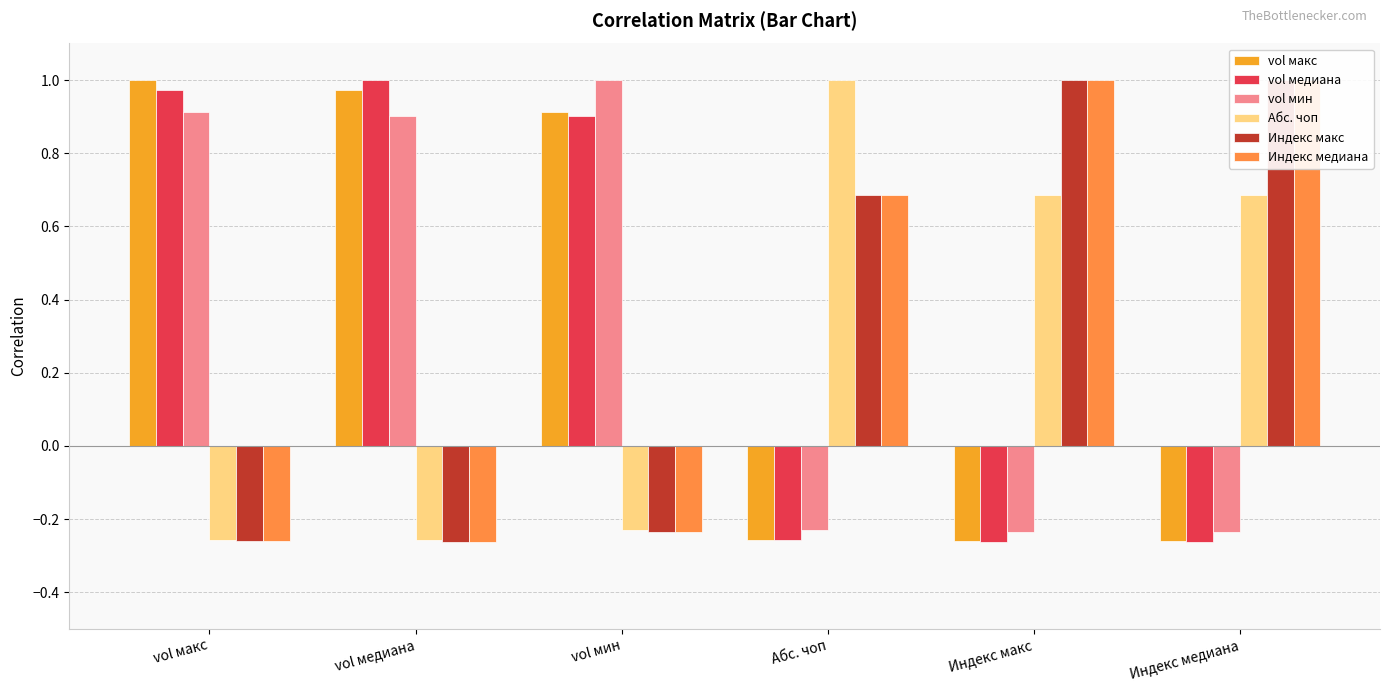

At how many categories does at least one series exceed 0?

6